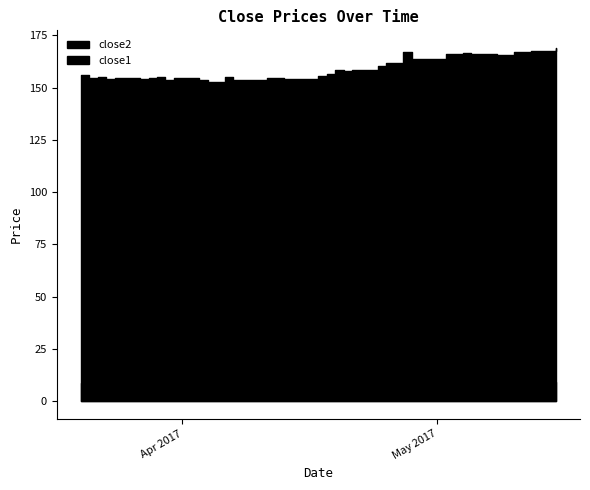

True or false: close2 and close1 intersect in this chart.

False